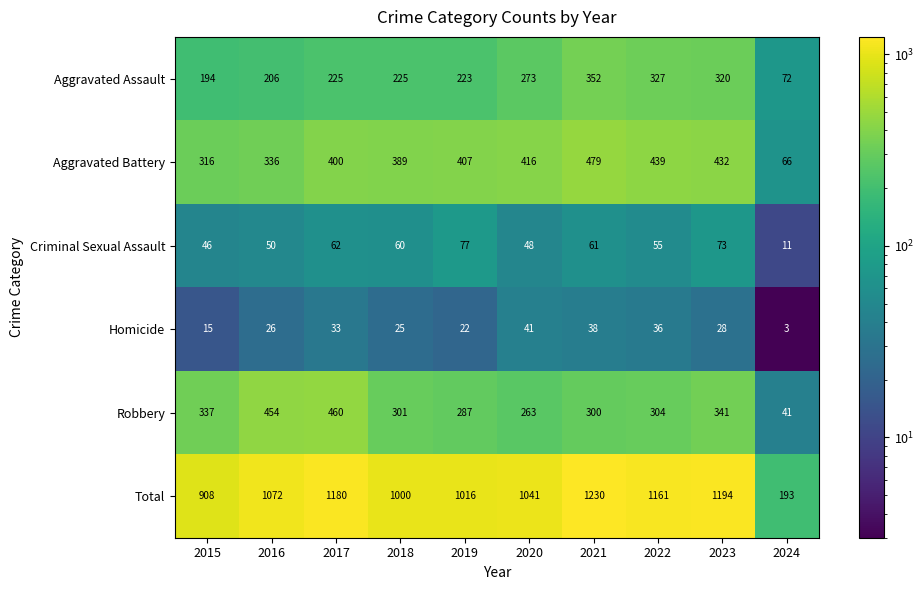

At which category does the chart reach its minimum across all series?

2024